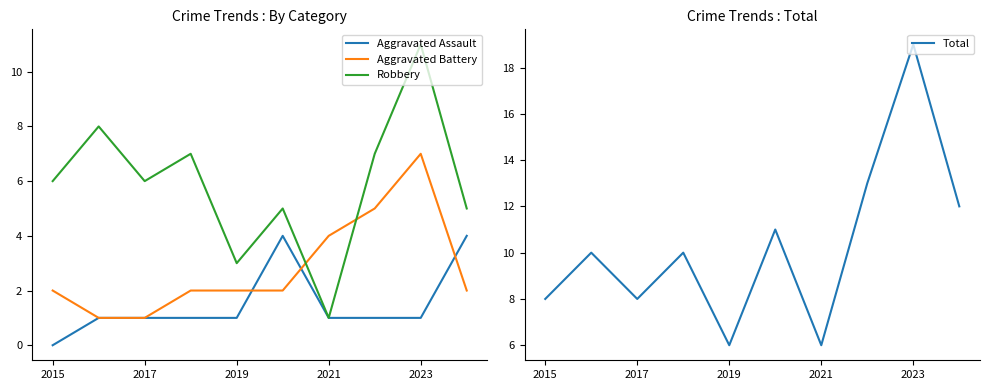

The value of Aggravated Battery at 5 is 2. True or false?

True